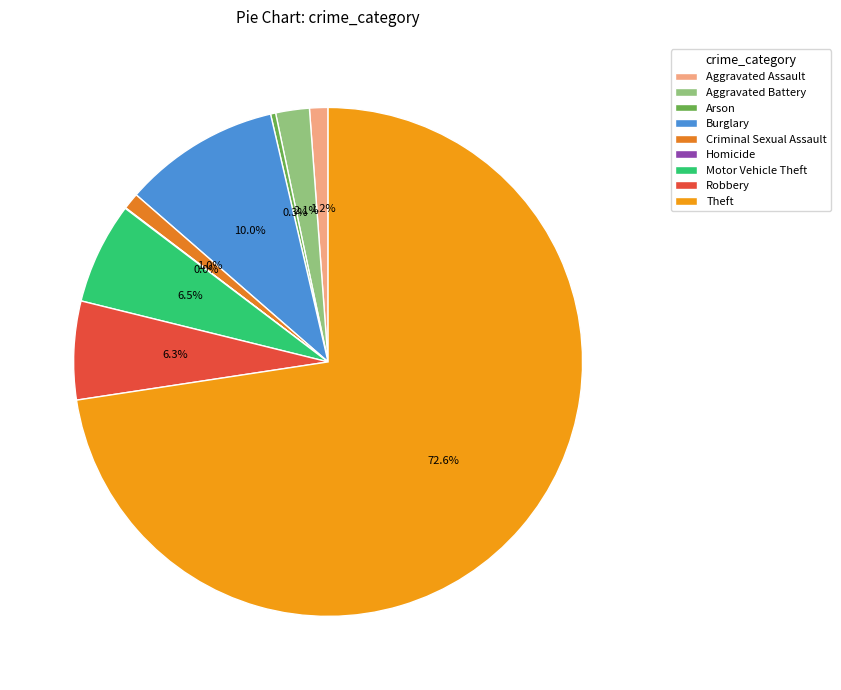

How much of the chart is everything except Theft?

27.4%